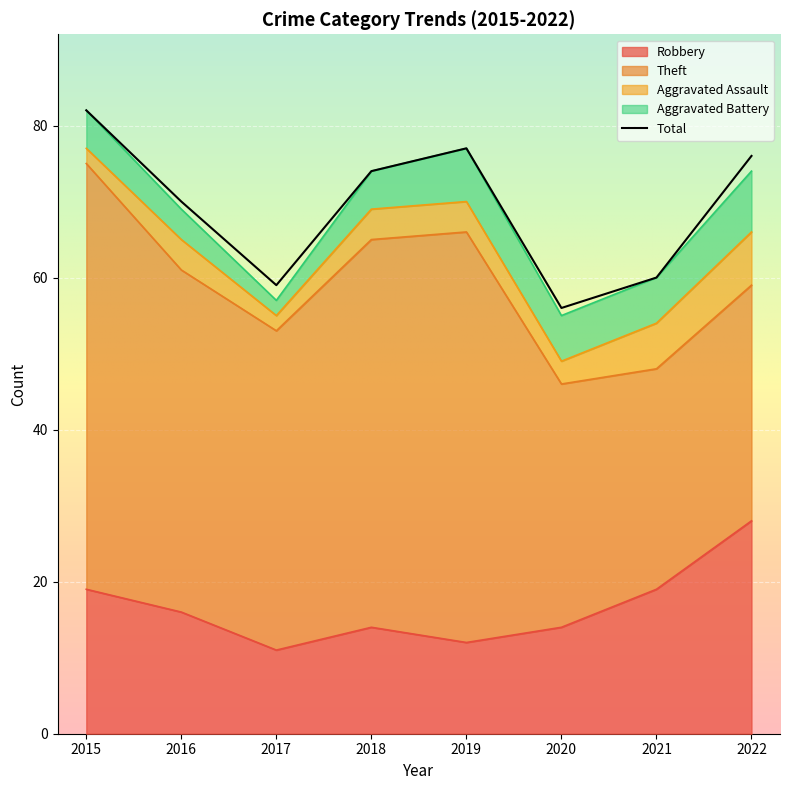

At which category does Robbery reach its first local valley?

2017